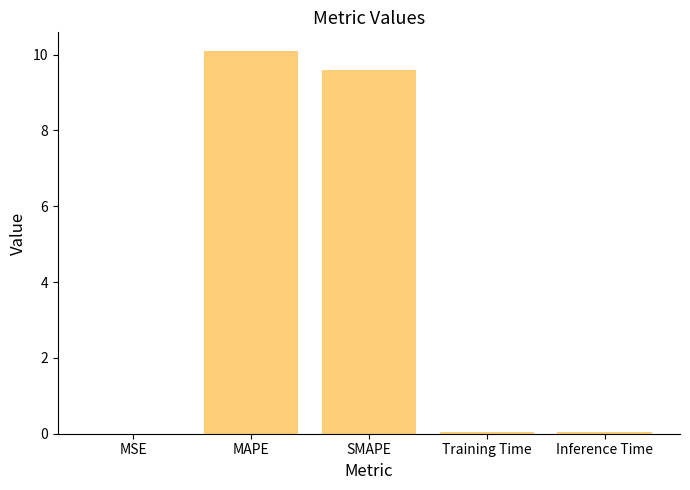

What is the sum of all values?

19.8